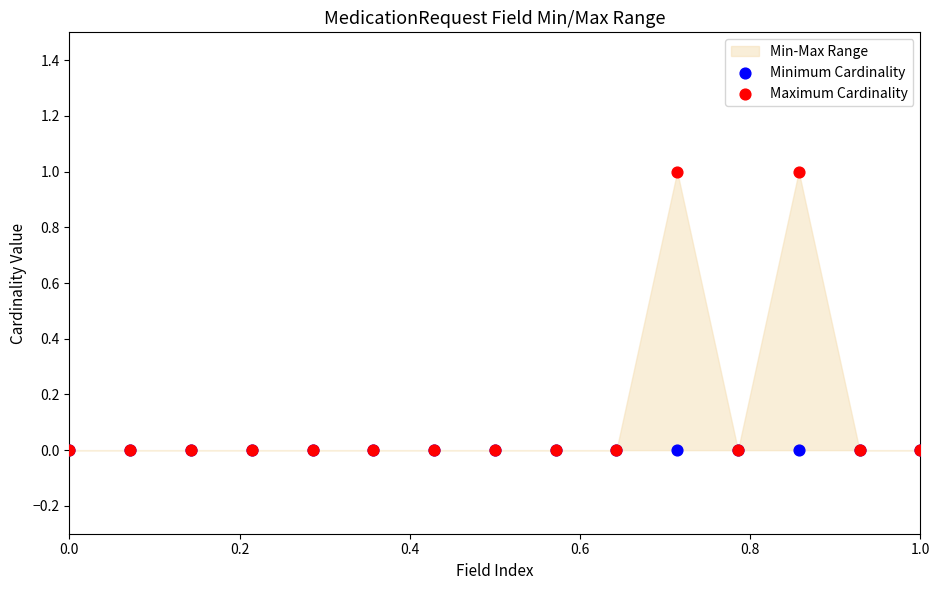

Which series has the largest Y range (max minus min)?

Maximum Cardinality